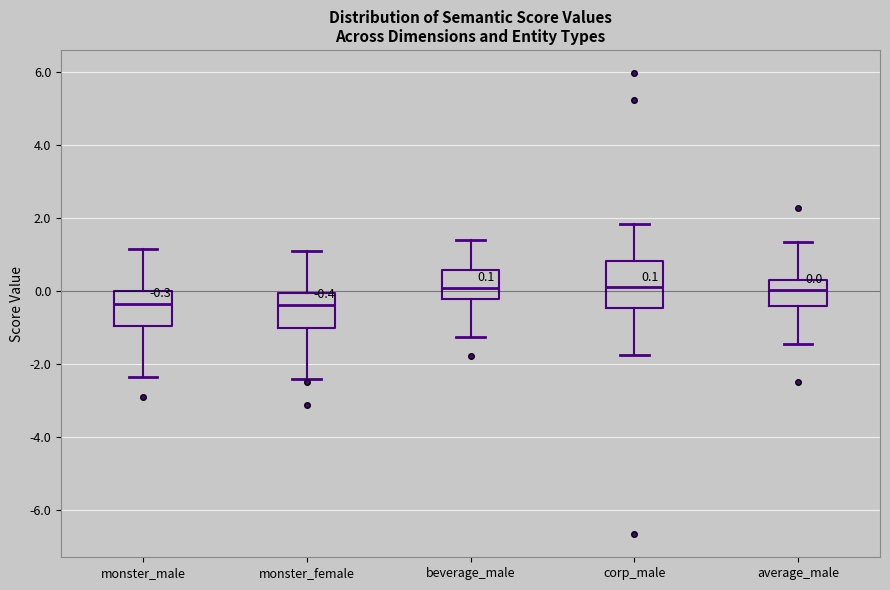

Comparing the boxes themselves (not the whiskers), which one is the tallest?

corp_male